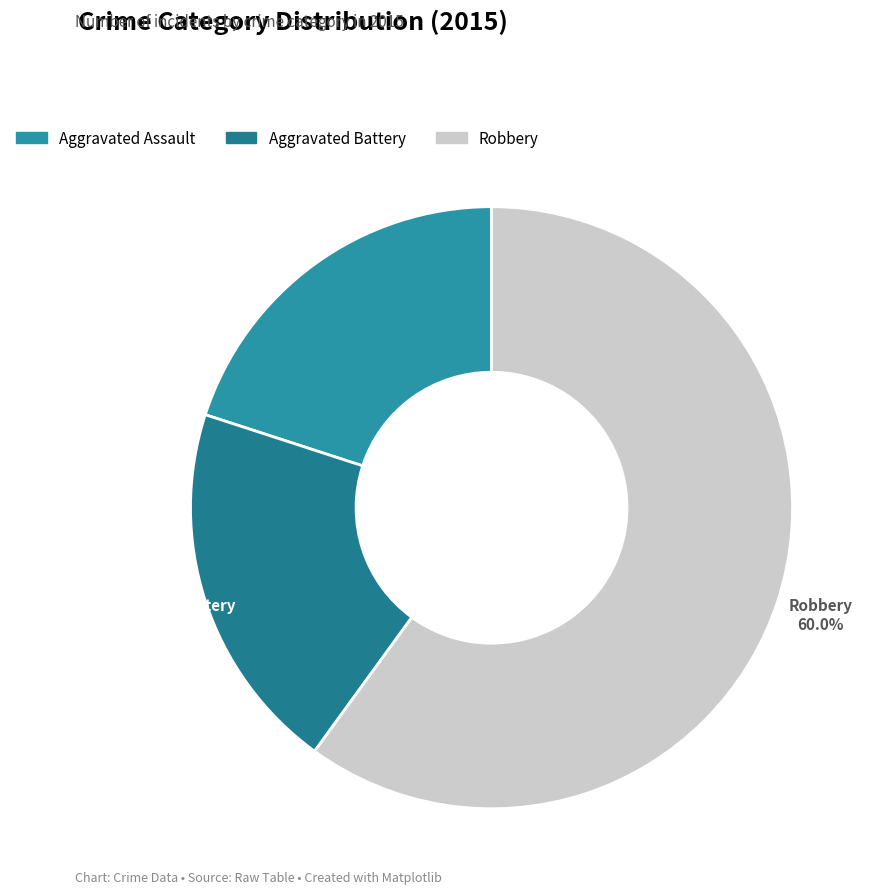

Which slice is the largest?

Robbery